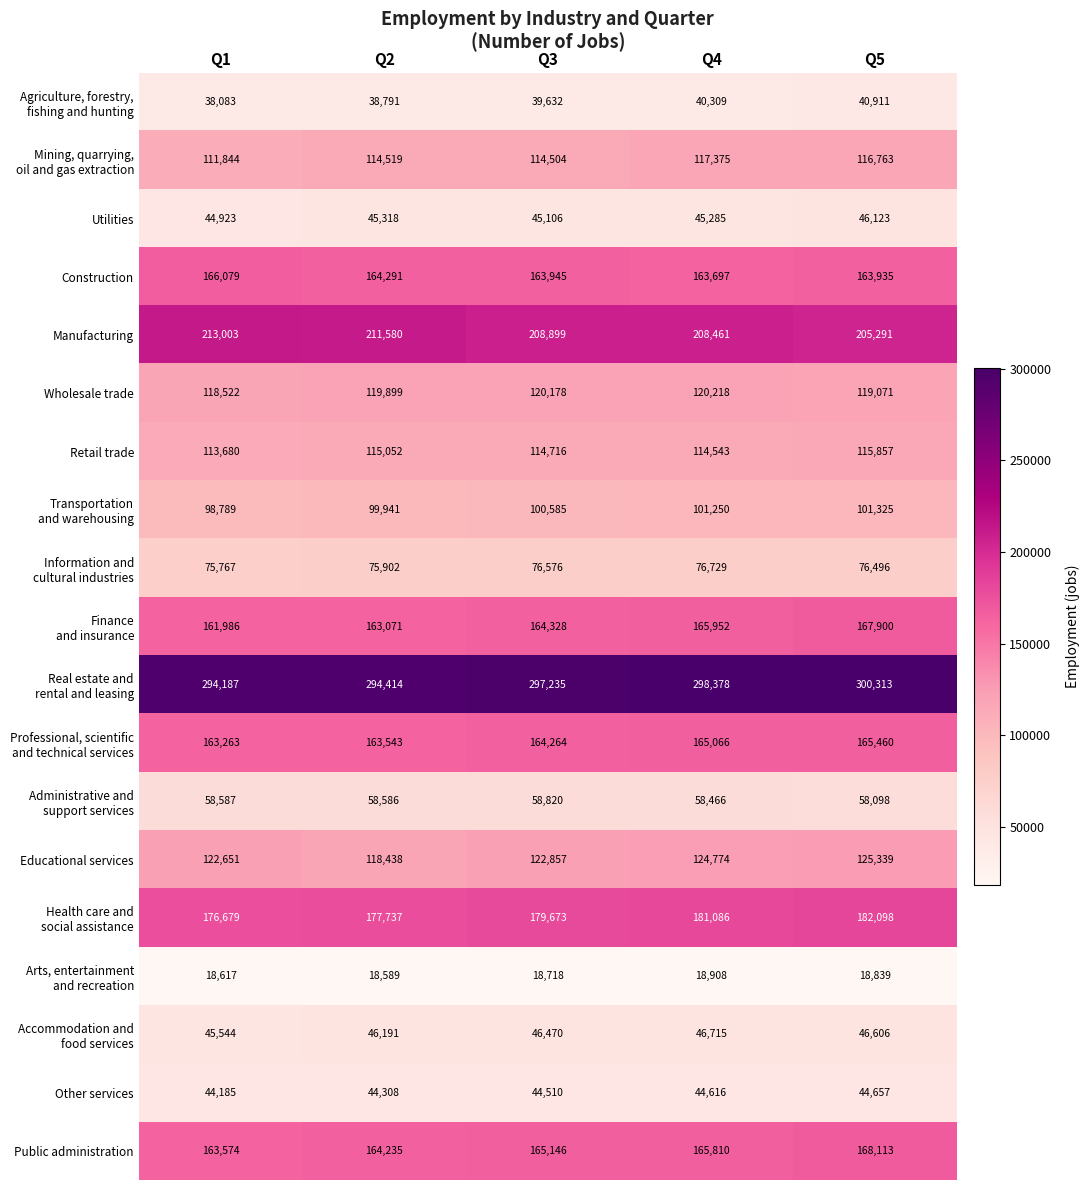

Which series has the largest range (max minus min)?

Manufacturing